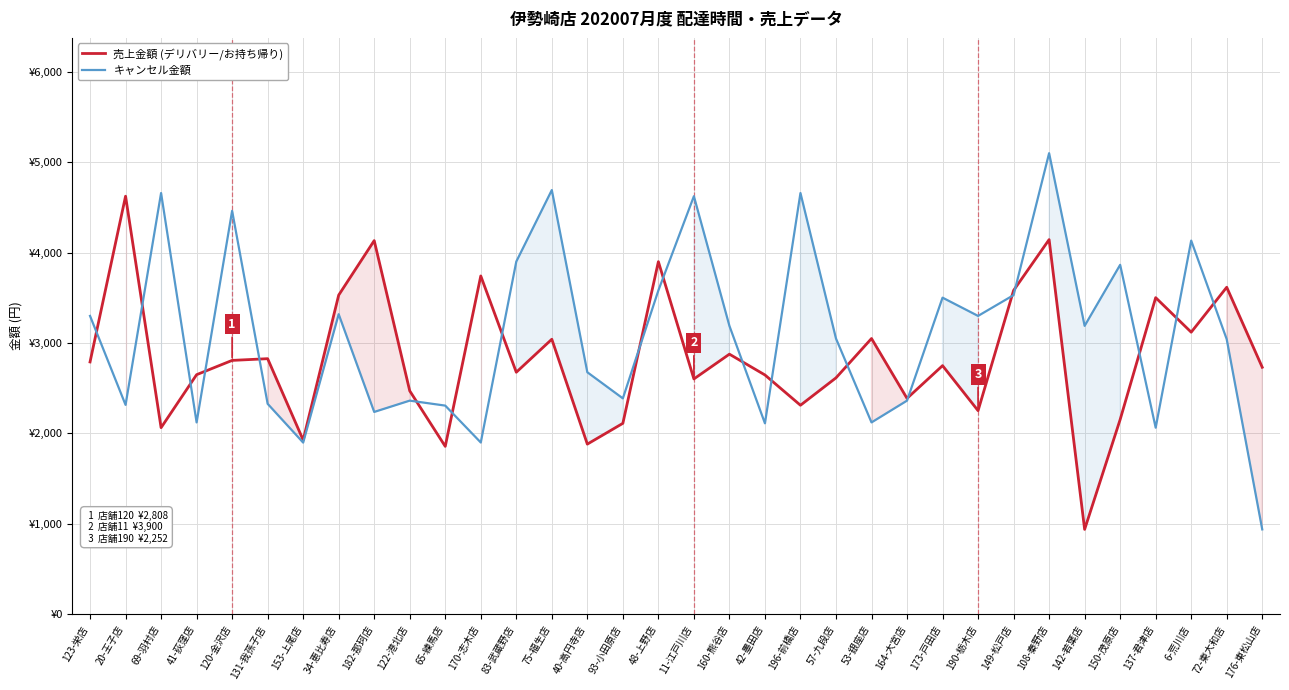

How many data points in キャンセル金額 are above 3190?

15